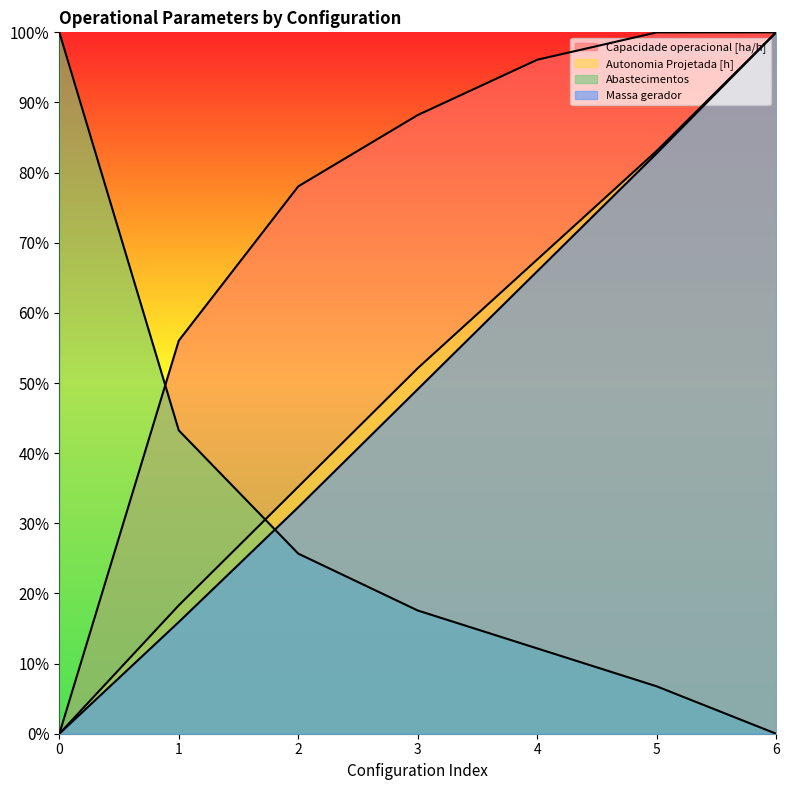

Rank the categories by Capacidade operacional [ha/h] value from highest to lowest.

6, 5, 4, 3, 2, 1, 0